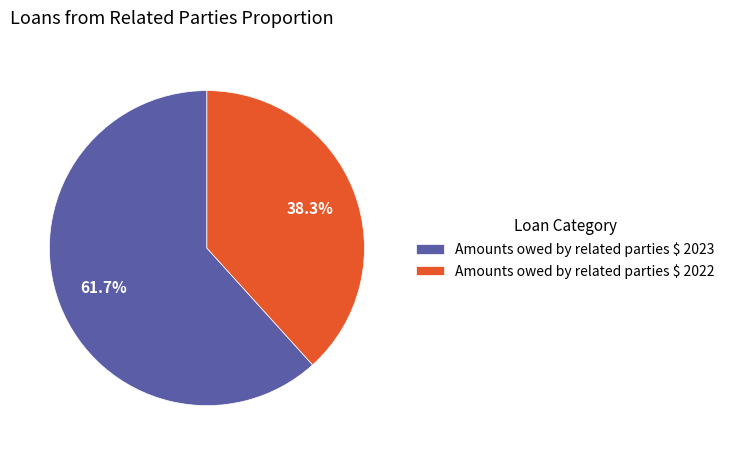

Which category has the biggest portion of the pie?

Amounts owed by related parties $ 2023